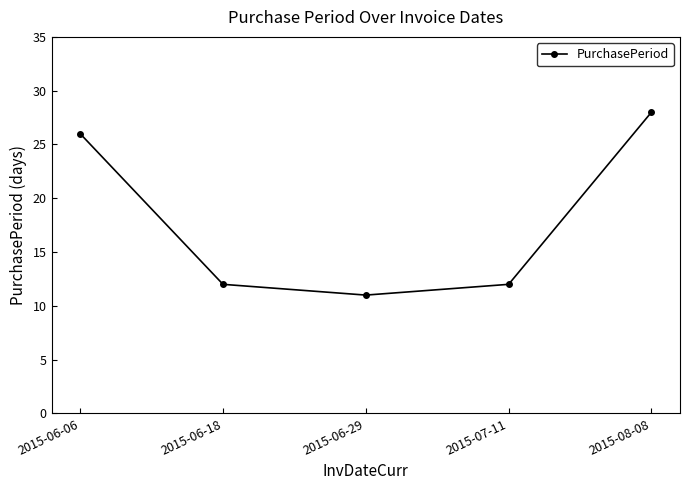

What is the average value?

18